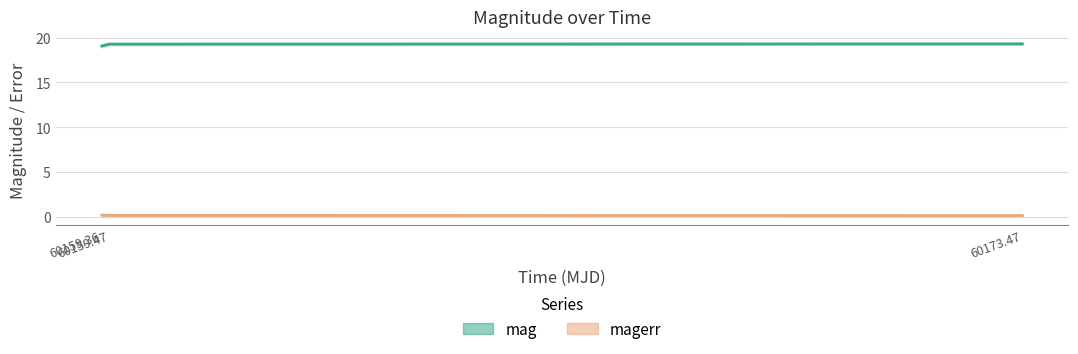

What is the minimum value shown in the chart?

0.1